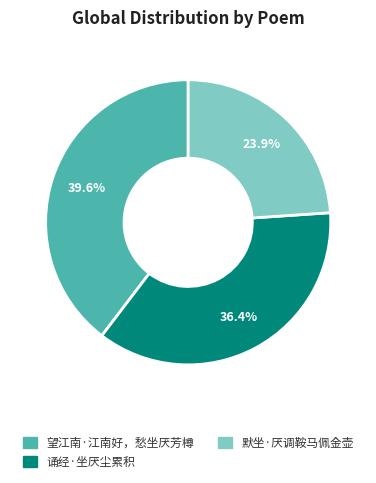

Which category has the smallest portion of the pie?

默坐·厌调鞍马佩金壶